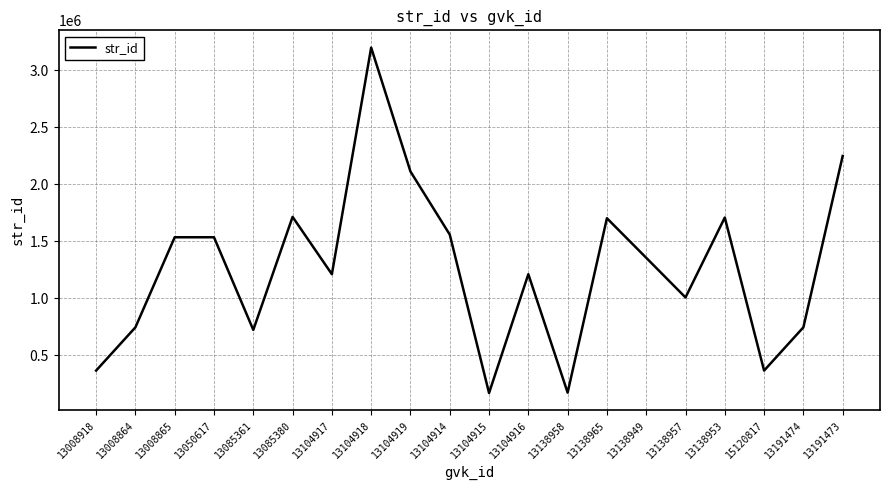

Between 13104917 and 13008864, which is larger?

13104917